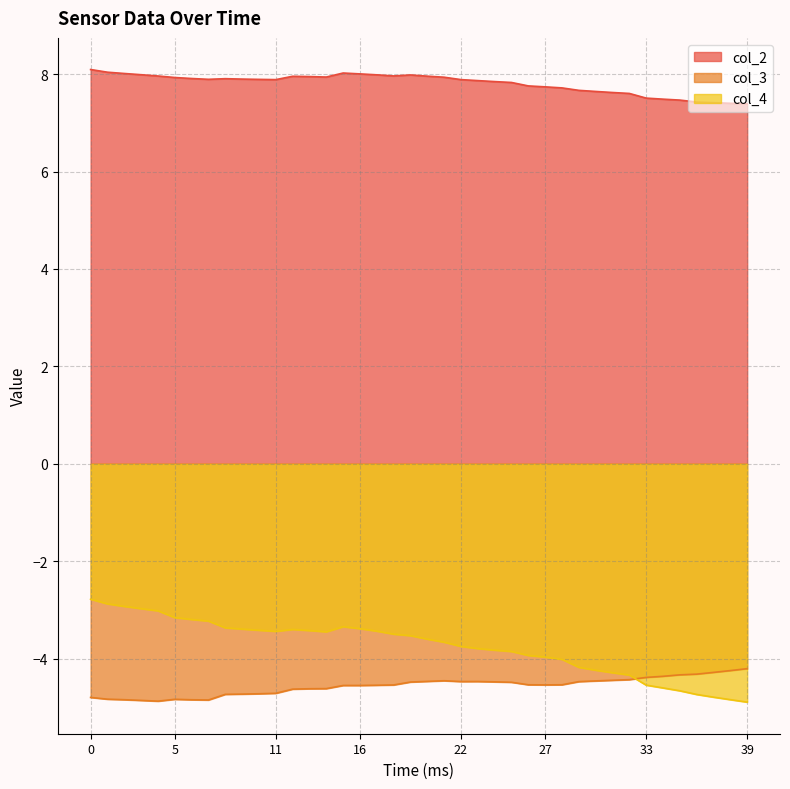

True or false: col_2 has more than 1 points higher than both neighbors.

True